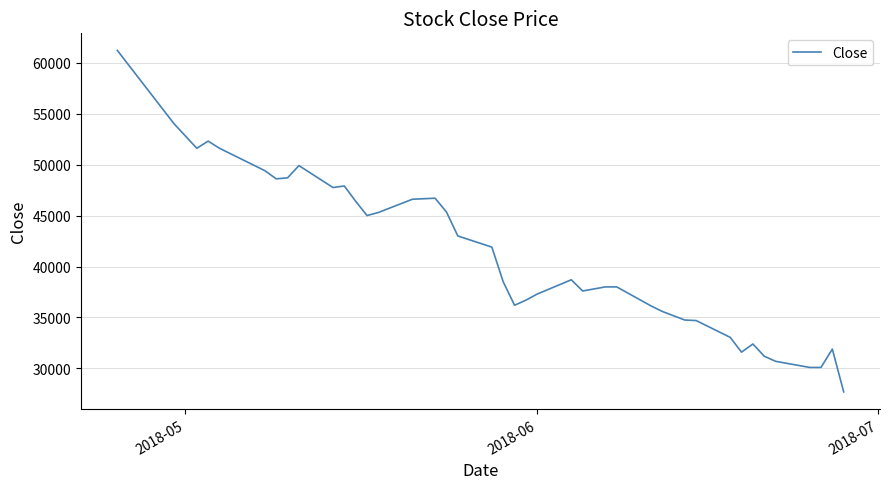

What is the sum of all values?

1644150